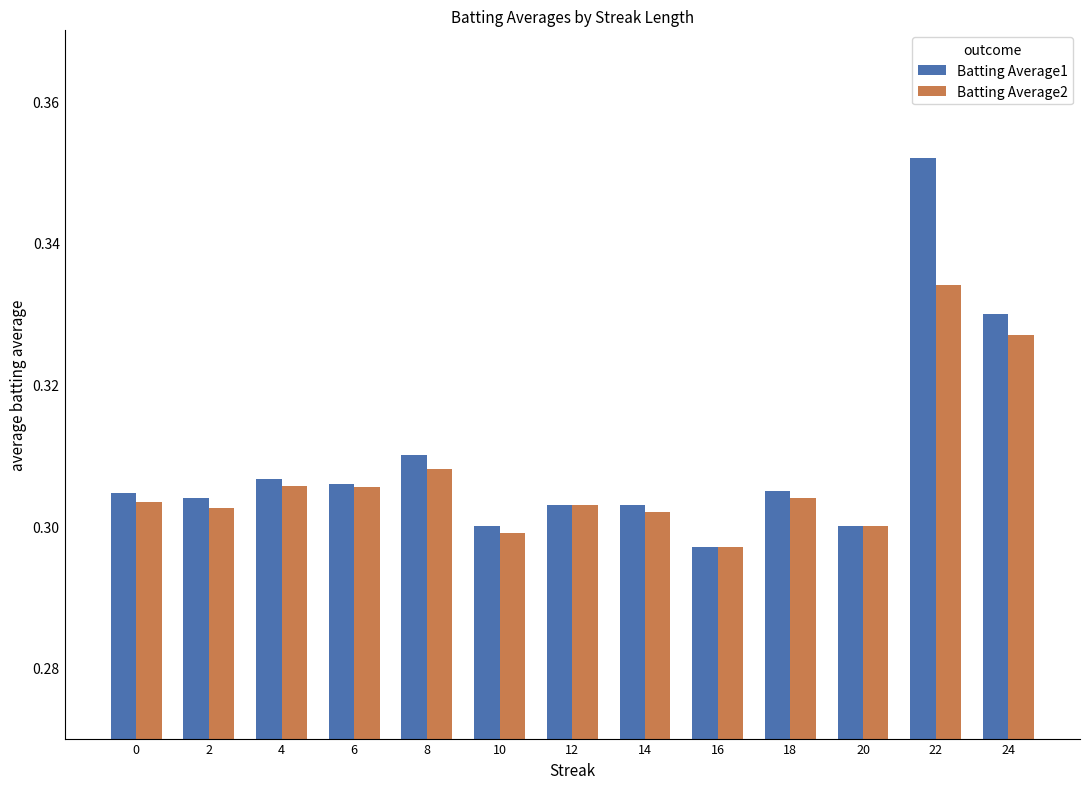

The value of Batting Average2 at 14 is 0.3. True or false?

True